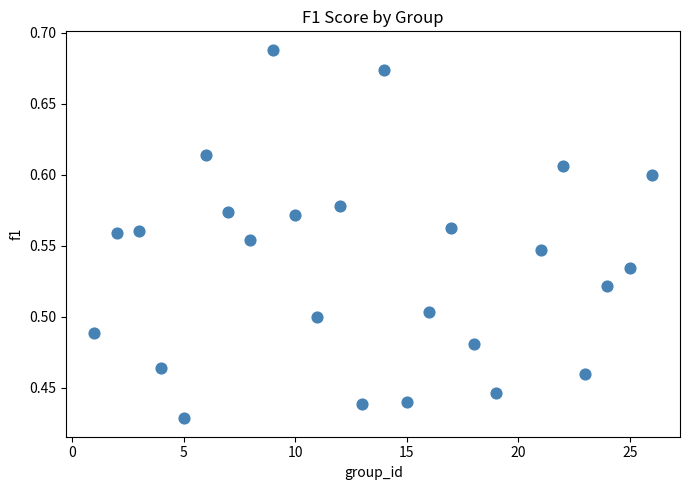

What is the range of X values (max minus min)?

25.0